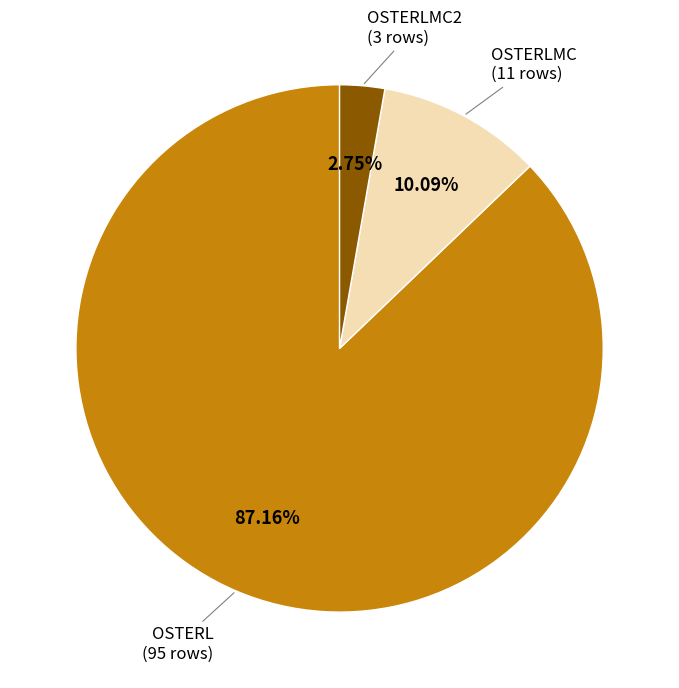

Is there a majority slice in this chart?

Yes